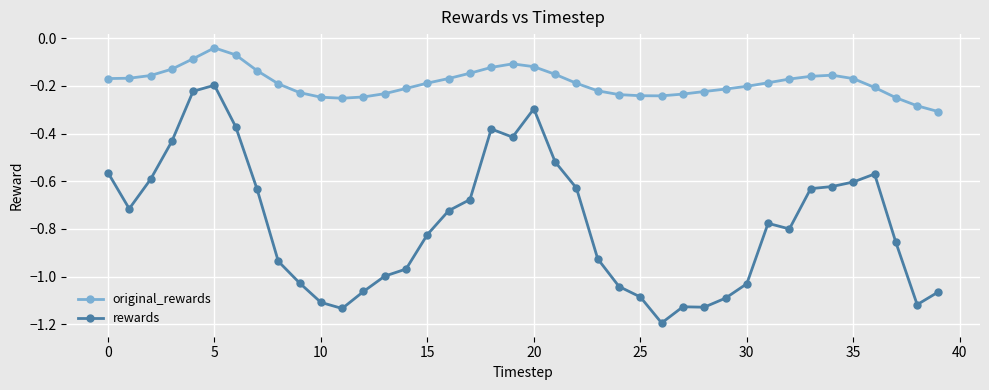

True or false: original_rewards and rewards cross at least once.

False